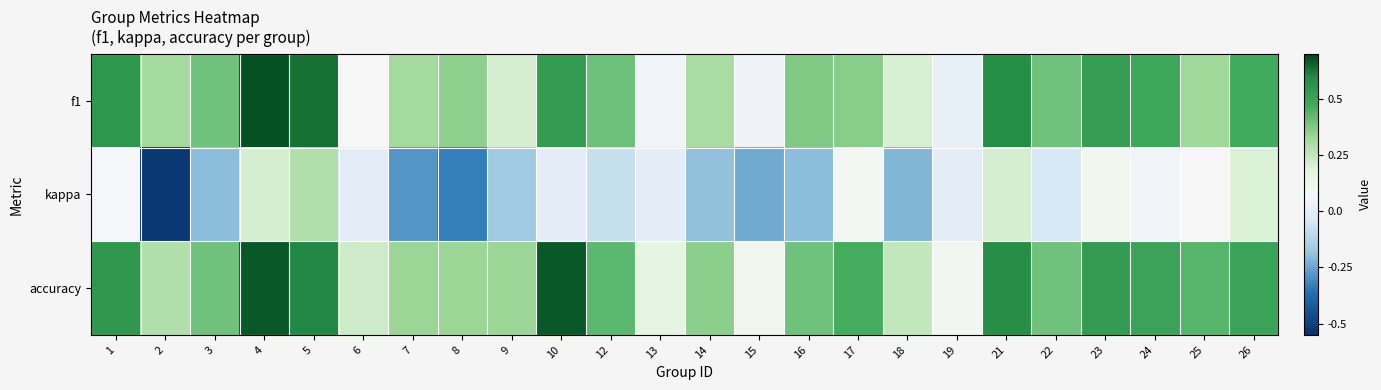

Rank the series by their maximum value, from highest to lowest.

f1, accuracy, kappa